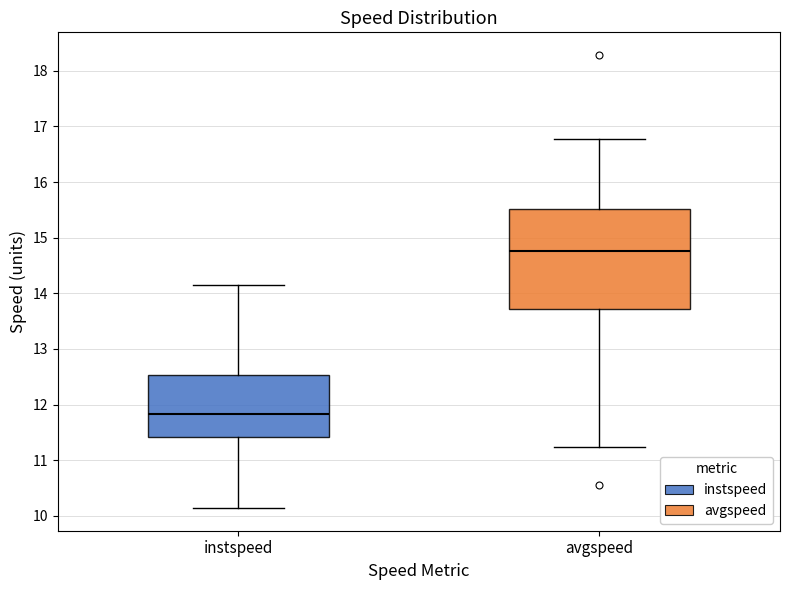

Comparing the boxes themselves (not the whiskers), which one is the tallest?

avgspeed